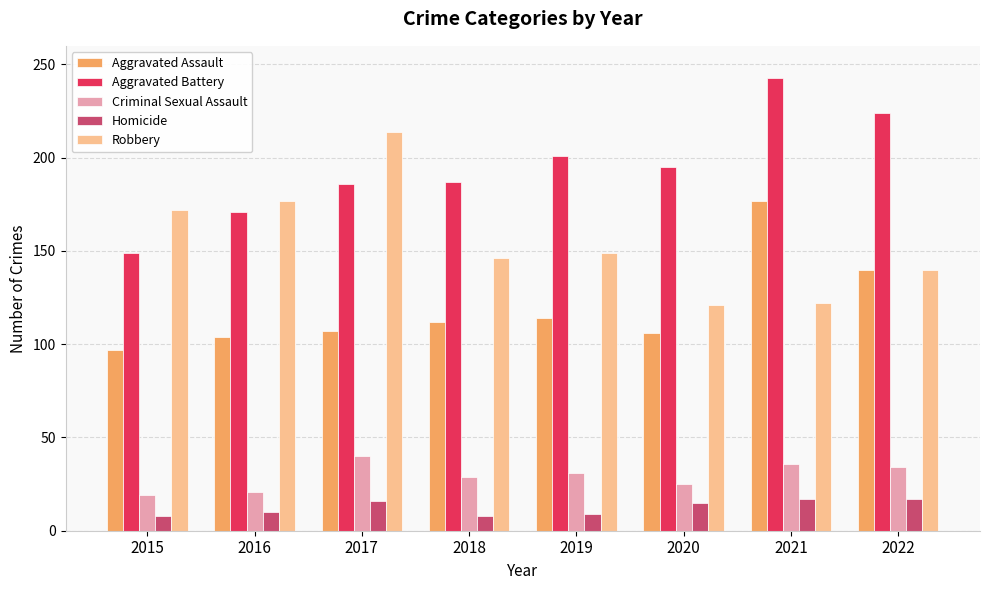

Which category has the highest value in the Aggravated Battery series?

2021